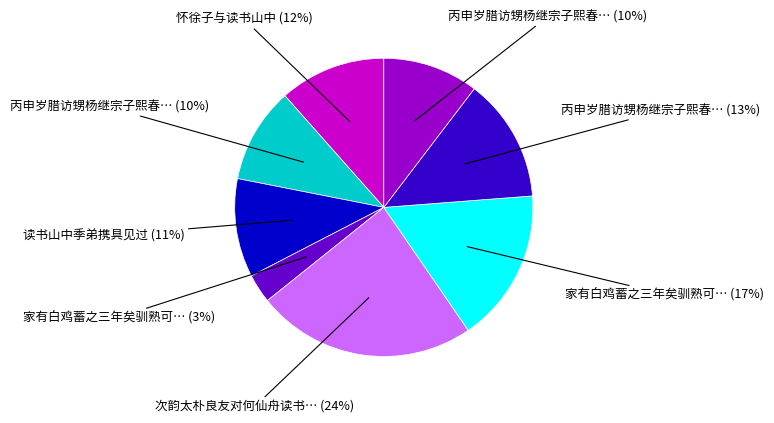

Does any single category account for the majority?

No